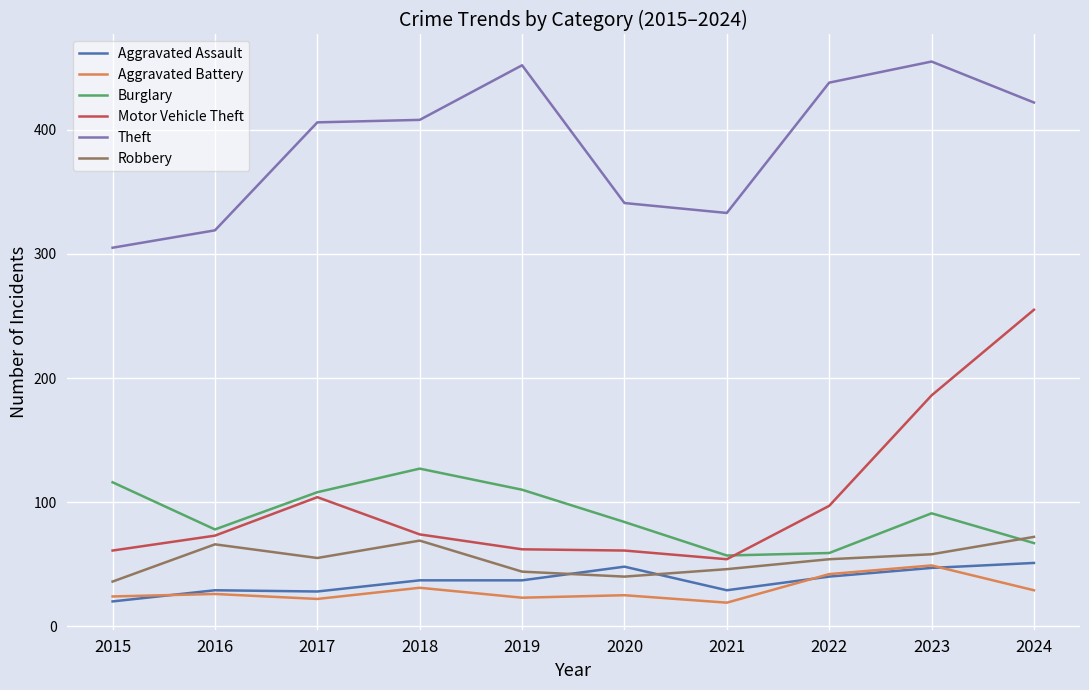

Between 2017 and 2021, which series saw the biggest shift?

Theft